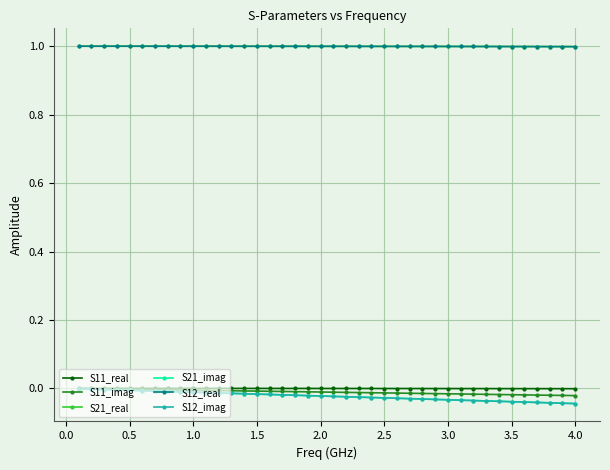

Which series has the largest total across all categories?

S21_real